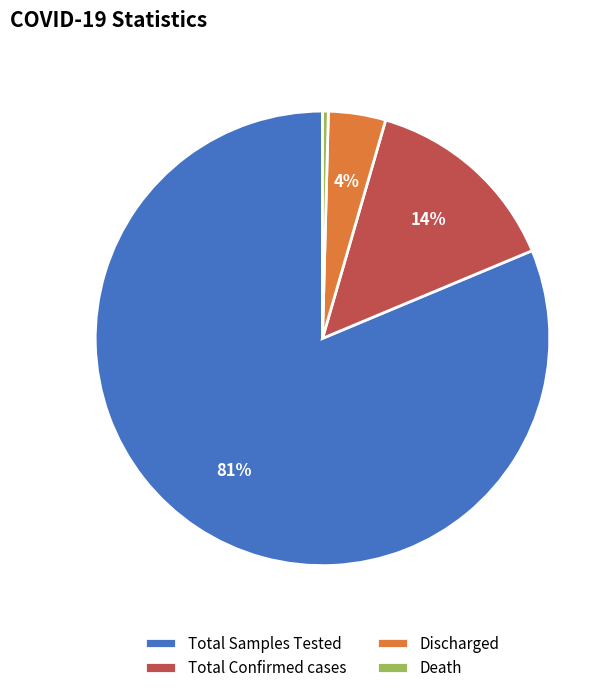

How many slices are in this pie chart?

4